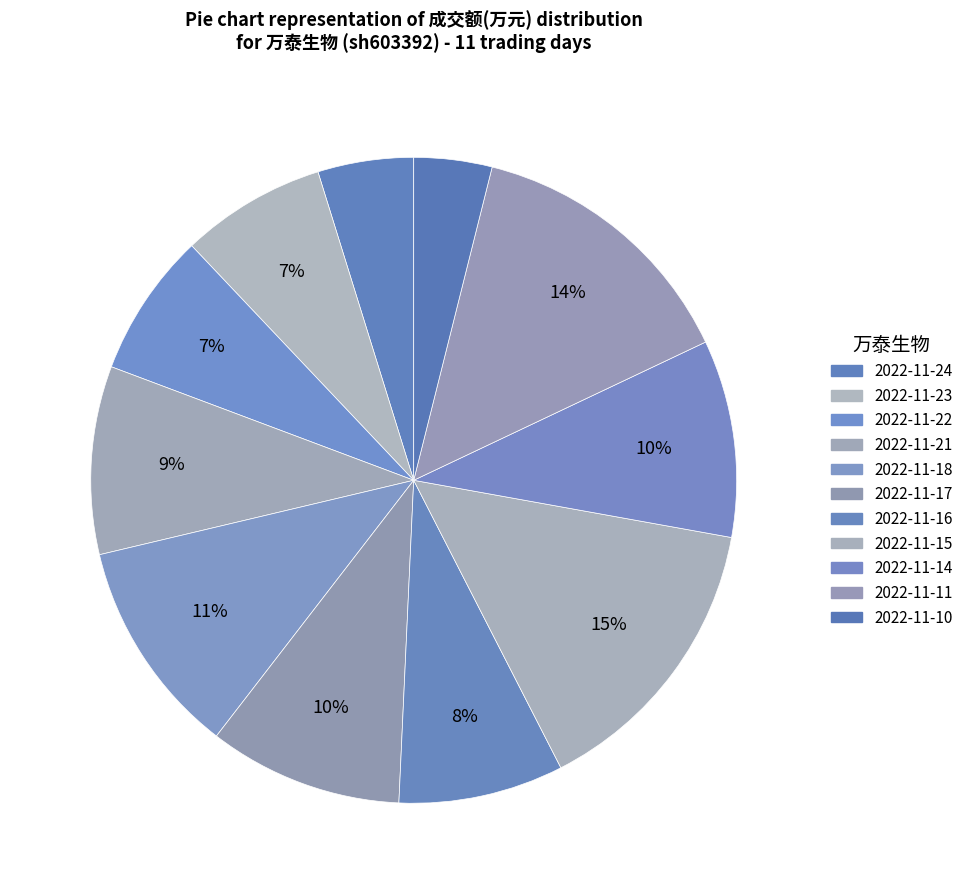

What percentage do 2022-11-16 and 2022-11-10 together represent?

12.2%